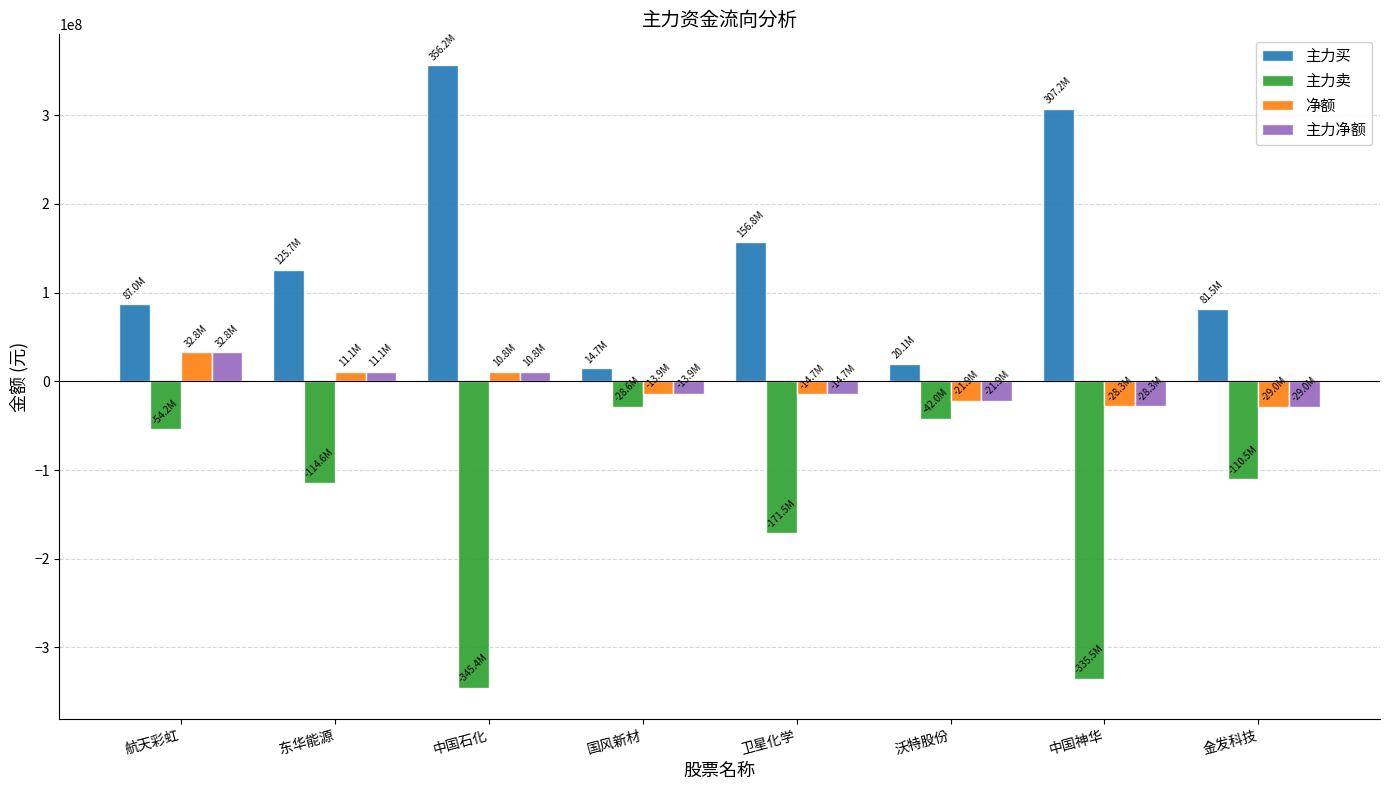

How many distinct data groups are displayed?

4